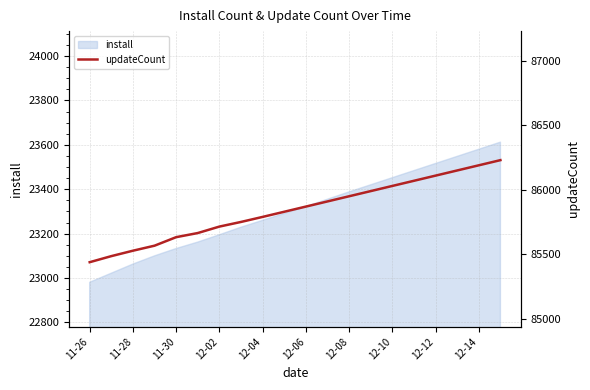

What is the maximum value shown in the chart?

86230